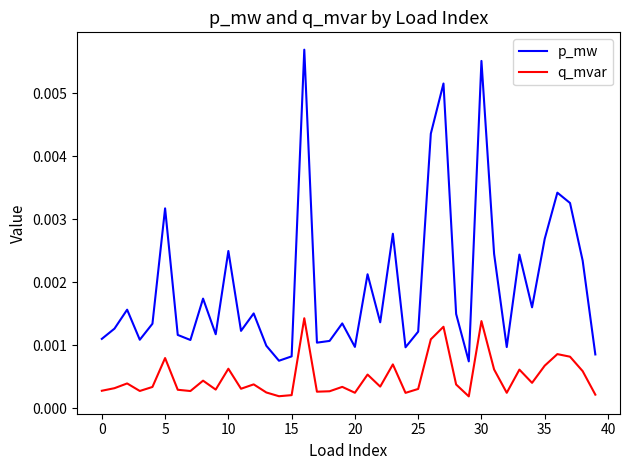

Which series has the largest total across all categories?

p_mw